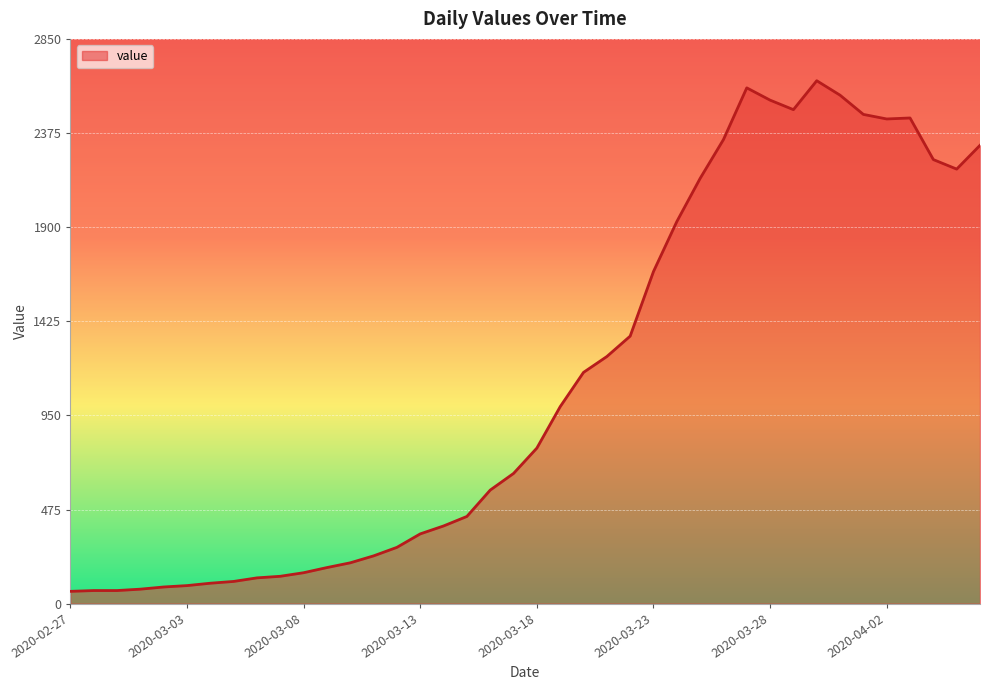

What is the smallest value displayed?

62